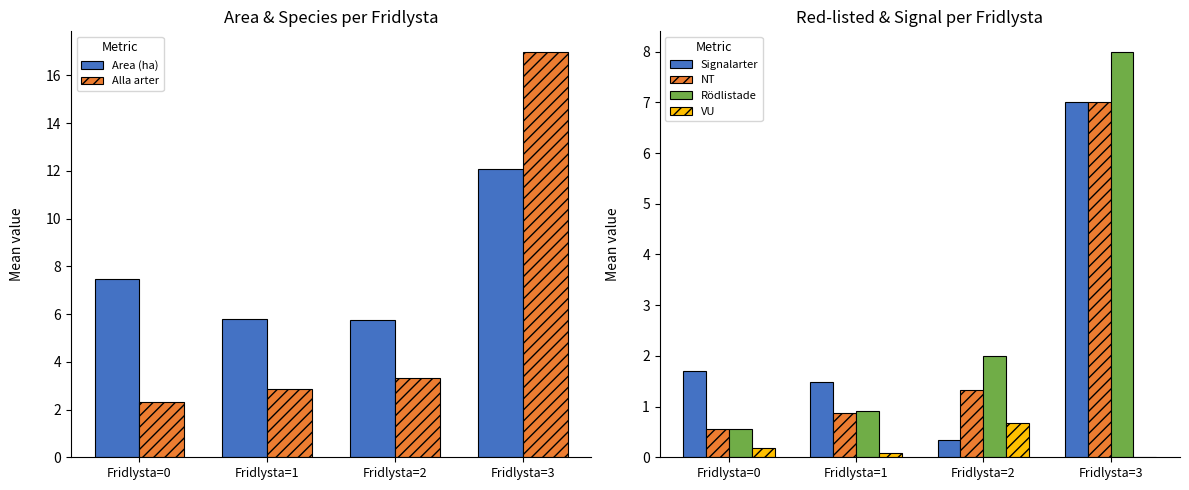

At which label does Area (ha) first exceed 7?

Fridlysta=0